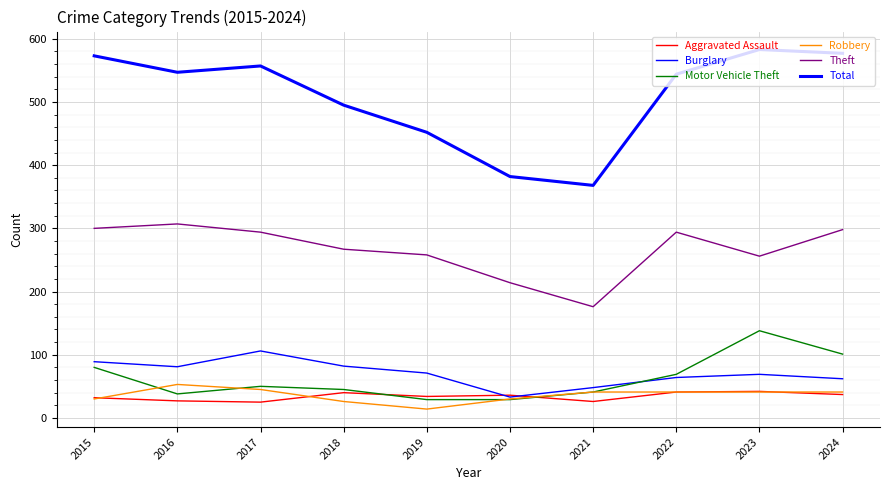

In Total, how many points are lower than both neighbors (excluding endpoints)?

2